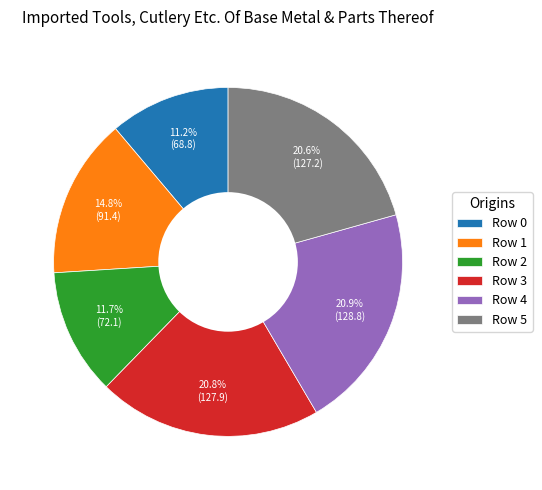

Does Row 3 represent more than half of the total?

No